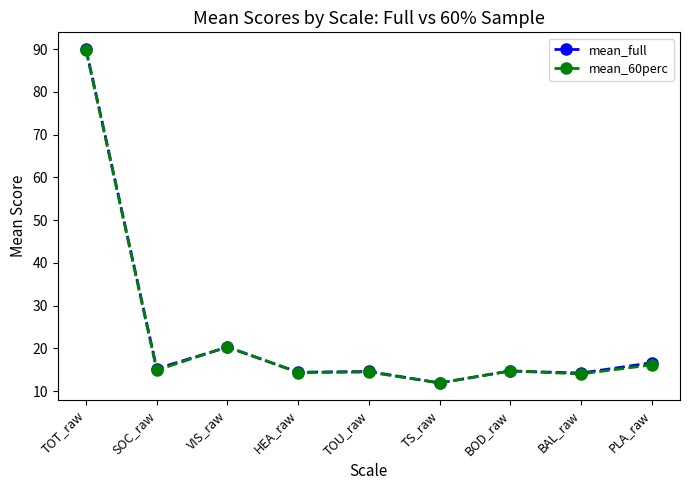

At how many categories does at least one series exceed 62?

1